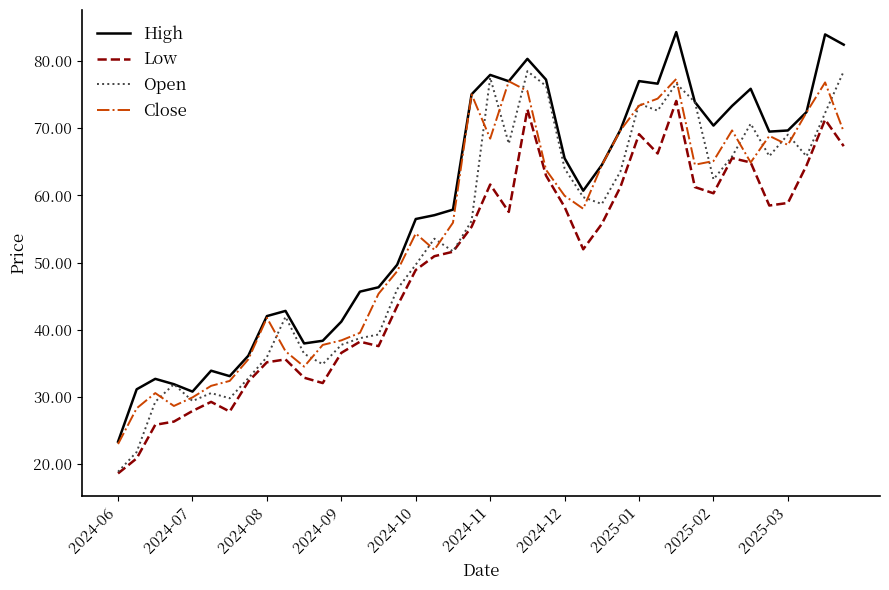

How many lines are shown in the chart?

4